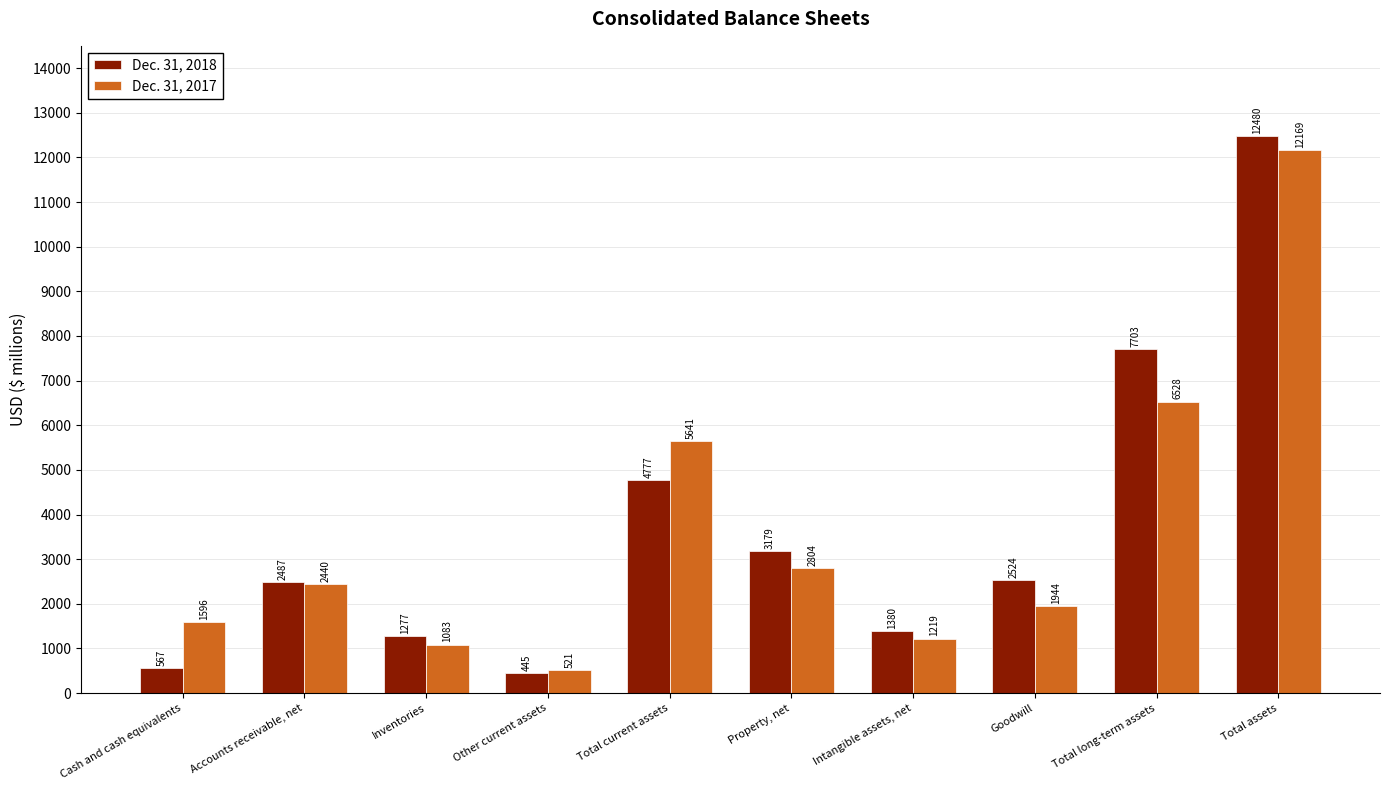

What is the smallest value displayed?

445